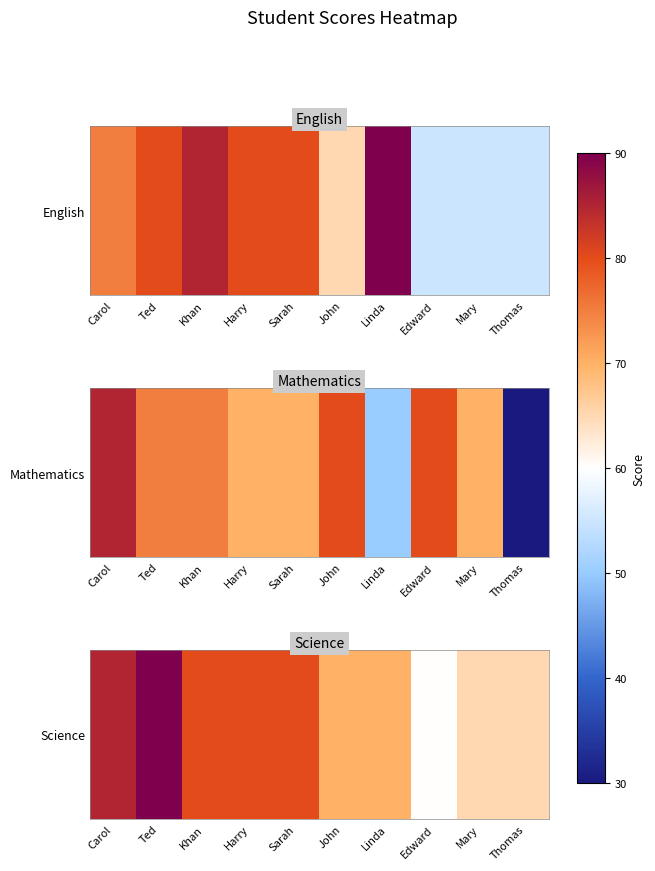

Which category has the lowest value across all series?

Edward